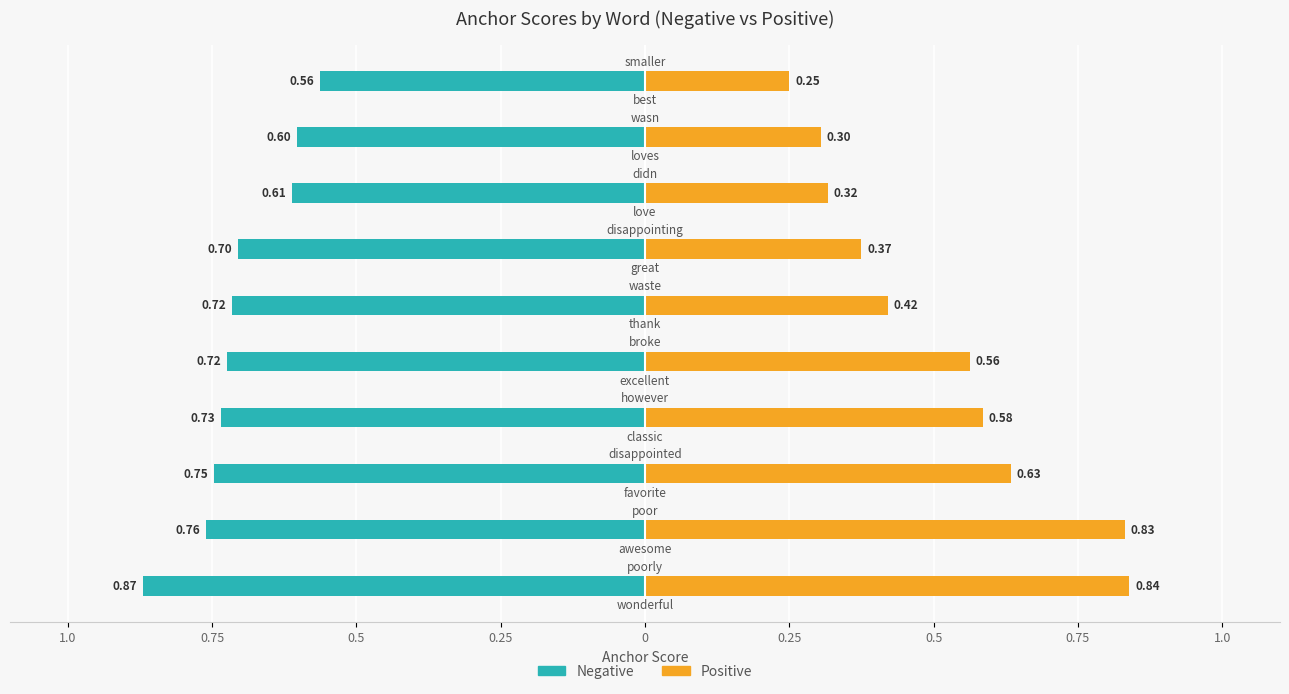

How many series are shown in this chart?

2